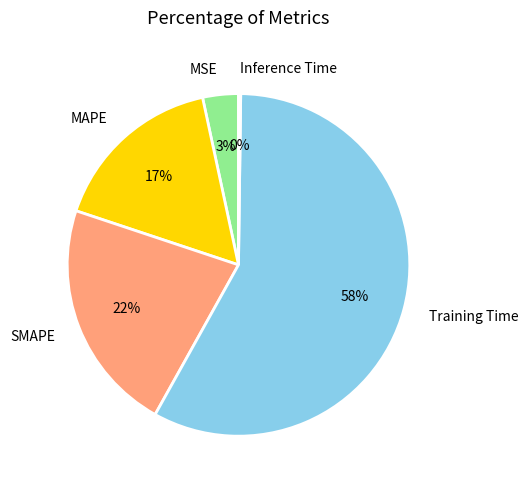

What is the largest slice in the pie chart?

Training Time